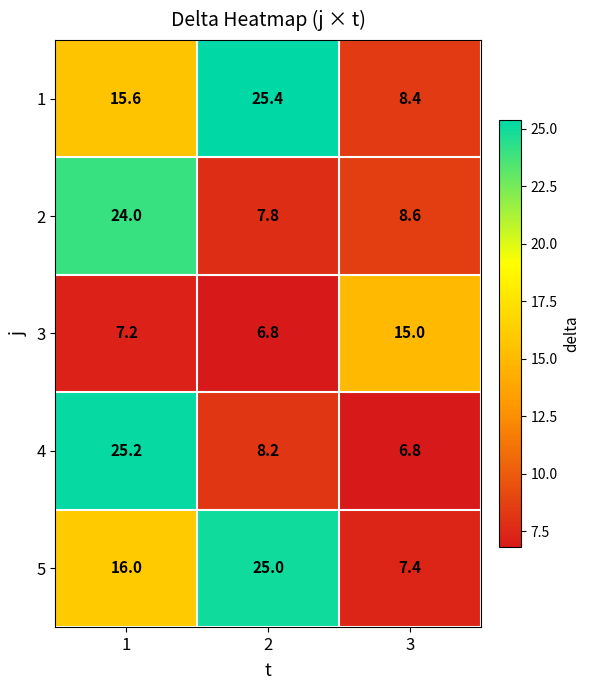

Reading left to right, what are all the values shown in this chart?

1: 15.6	25.4	8.4
2: 24.0	7.8	8.6
3: 7.2	6.8	15.0
4: 25.2	8.2	6.8
5: 16.0	25.0	7.4